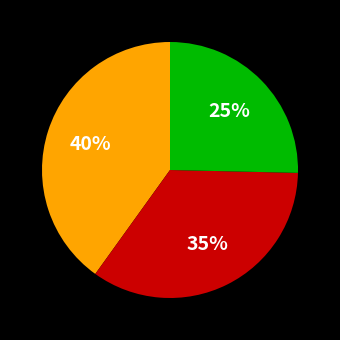

To the nearest percent, what is the average slice percentage?

33%